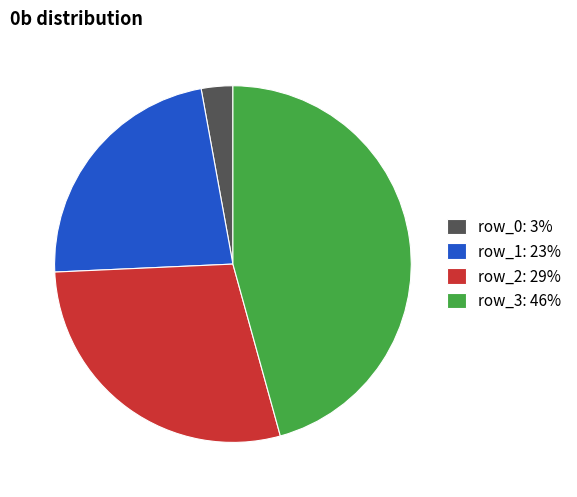

Which has a higher value, row_1: 23% or row_2: 29%?

row_2: 29%